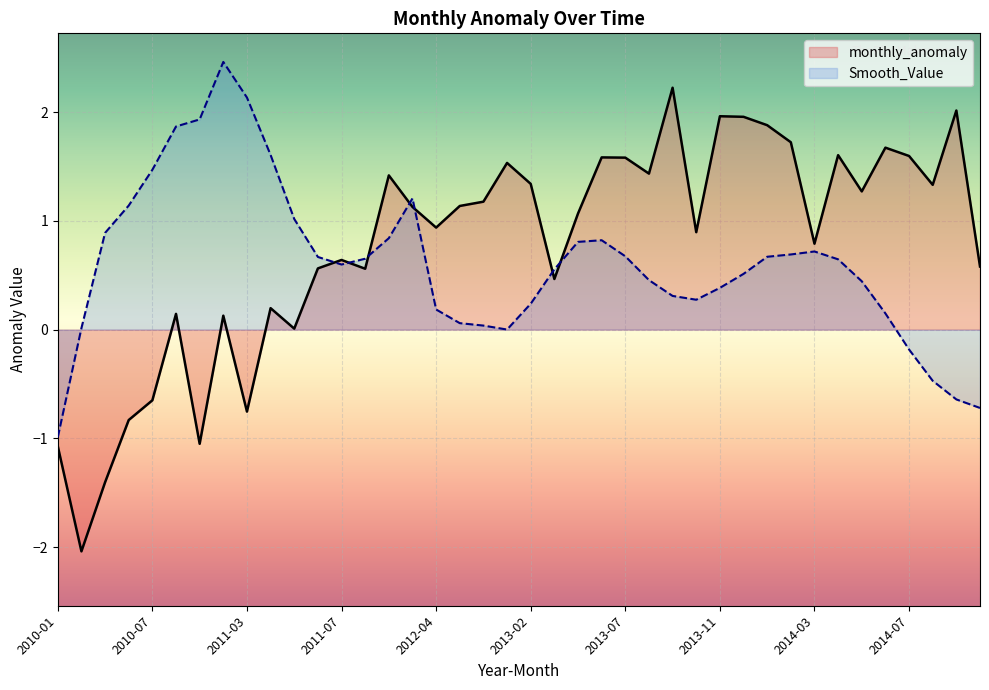

Approximately how many times larger is the value at 2011-09 compared to 2013-06?

0.9